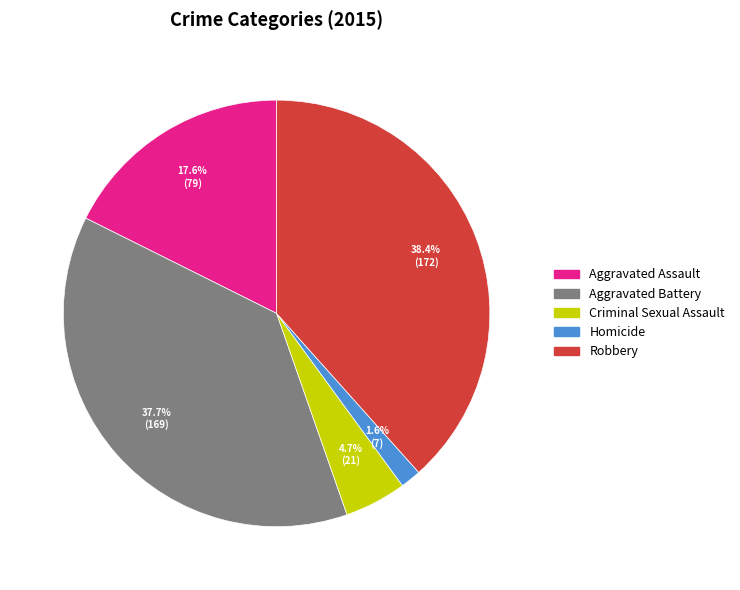

Is Robbery the majority of the pie?

No